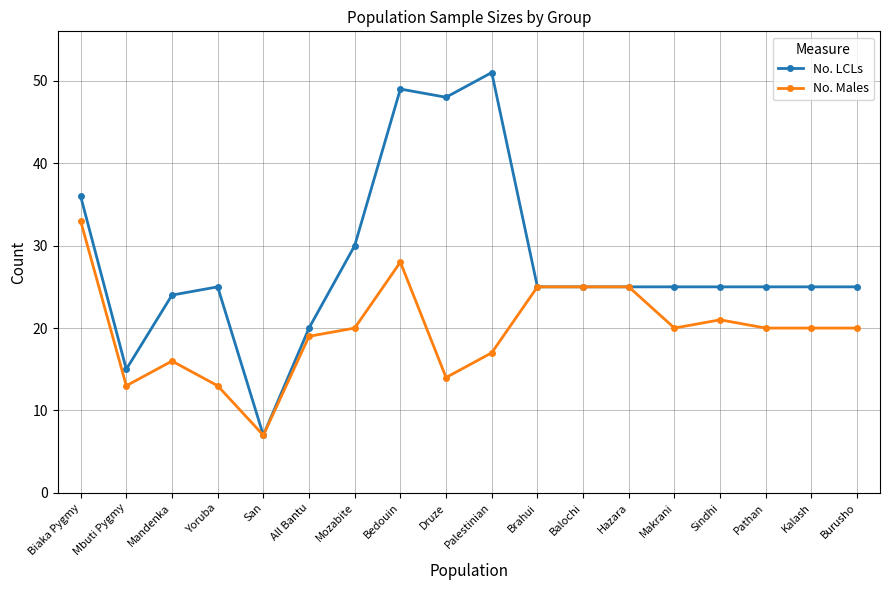

List the series in order of their overall mean, highest first.

No. LCLs, No. Males